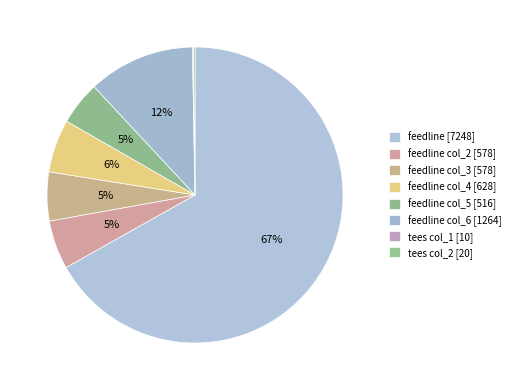

How many segments does this pie chart have?

8